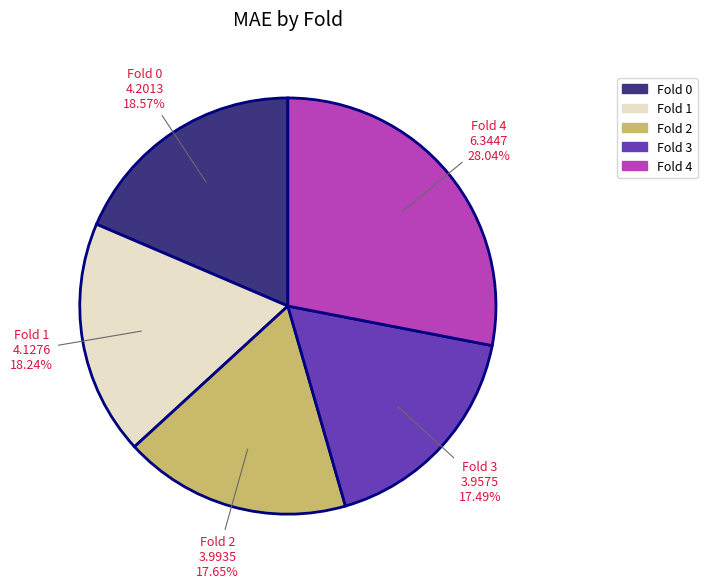

To the nearest percent, what is the combined percentage of Fold 4 and Fold 3?

46%